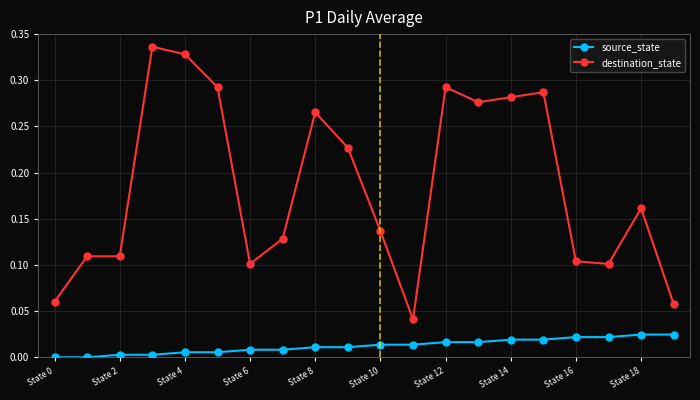

Which series has the largest range (max minus min)?

destination_state